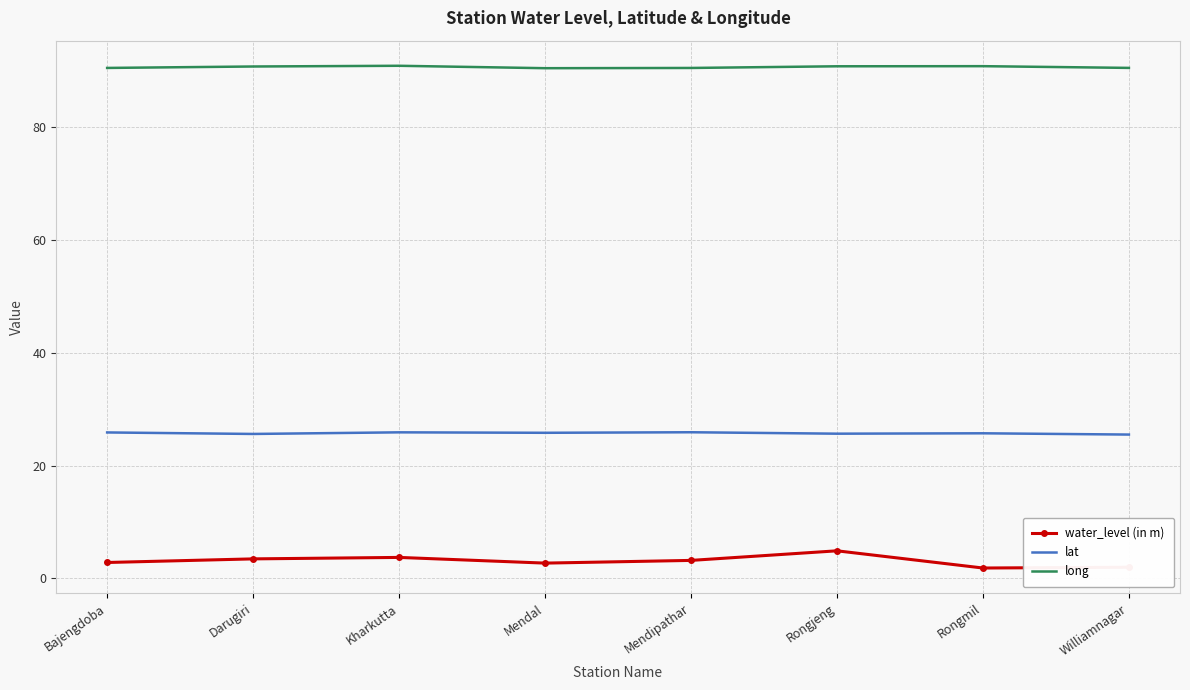

At how many categories does at least one series exceed 71?

8